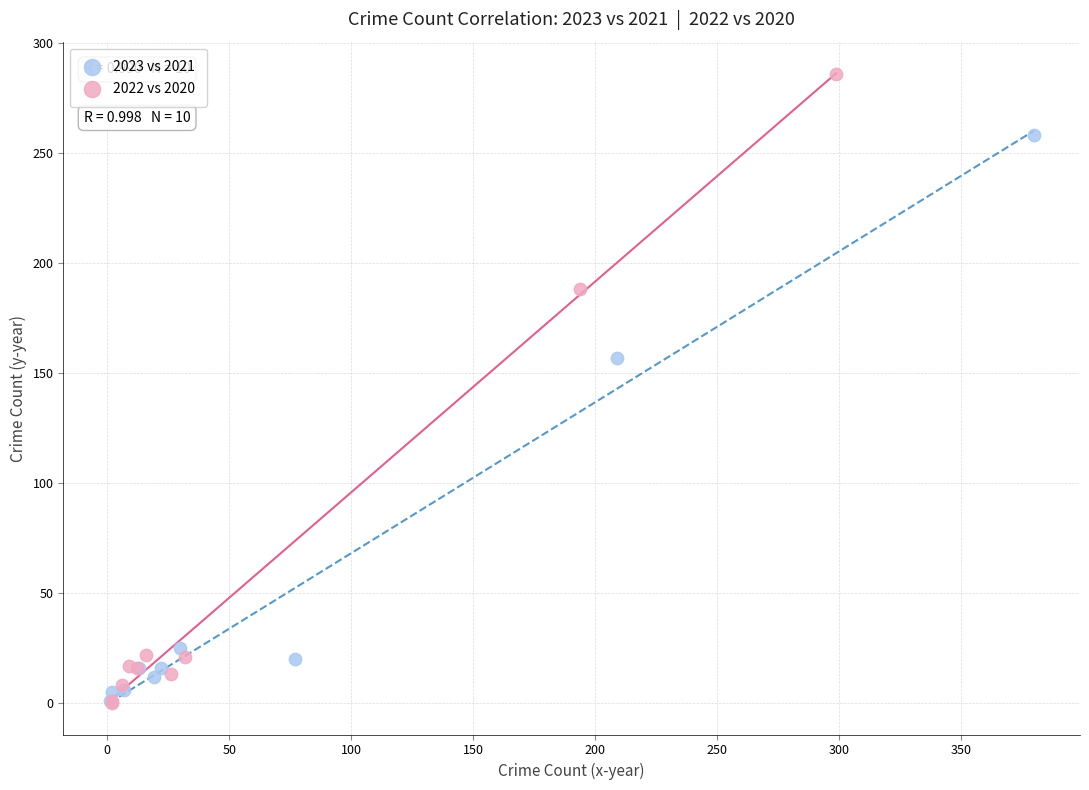

Which series has the largest Y range (max minus min)?

2022 vs 2020